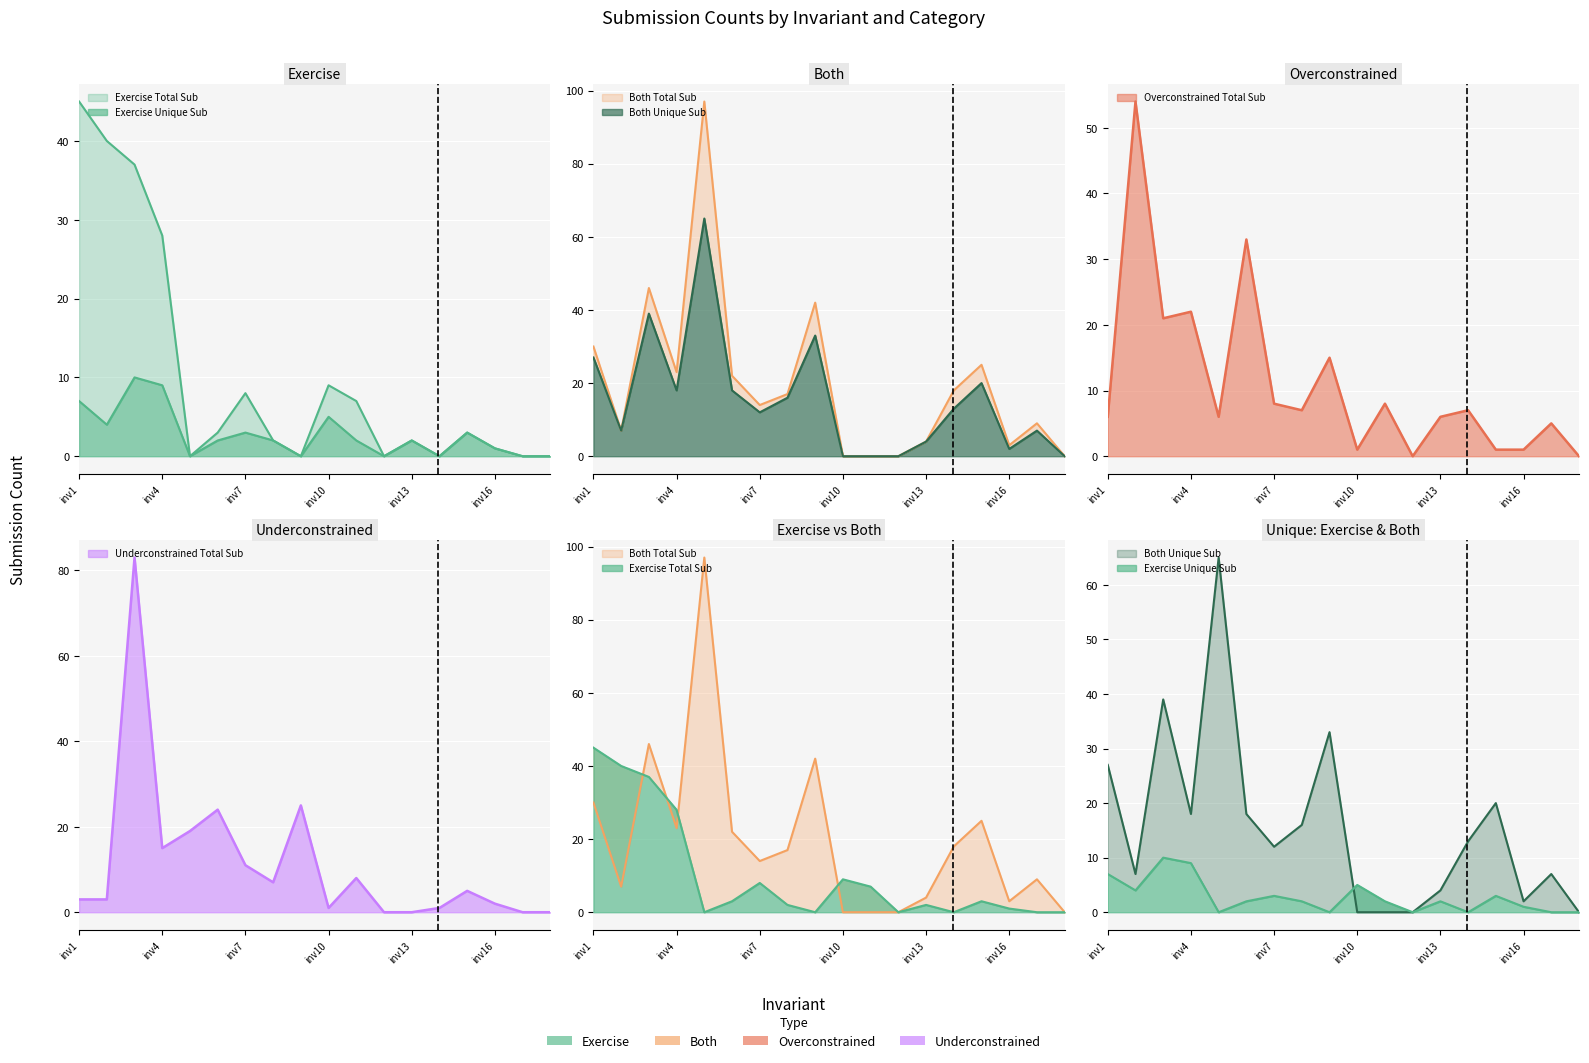

The value of Overconstrained Total Sub at inv15 is 0. True or false?

False